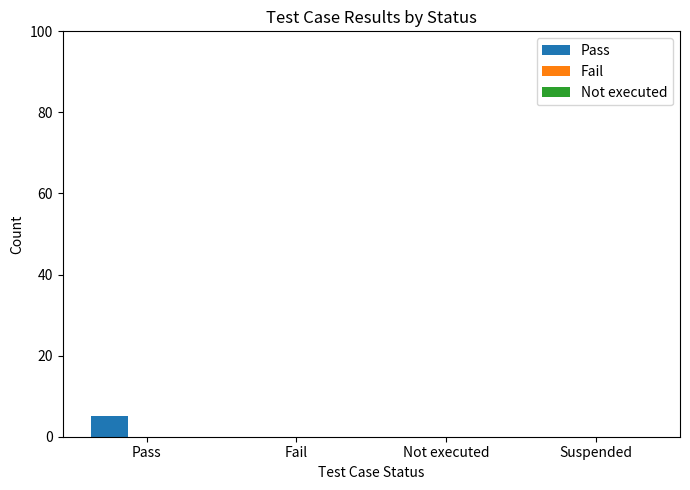

The value at Pass is 5. True or false?

True